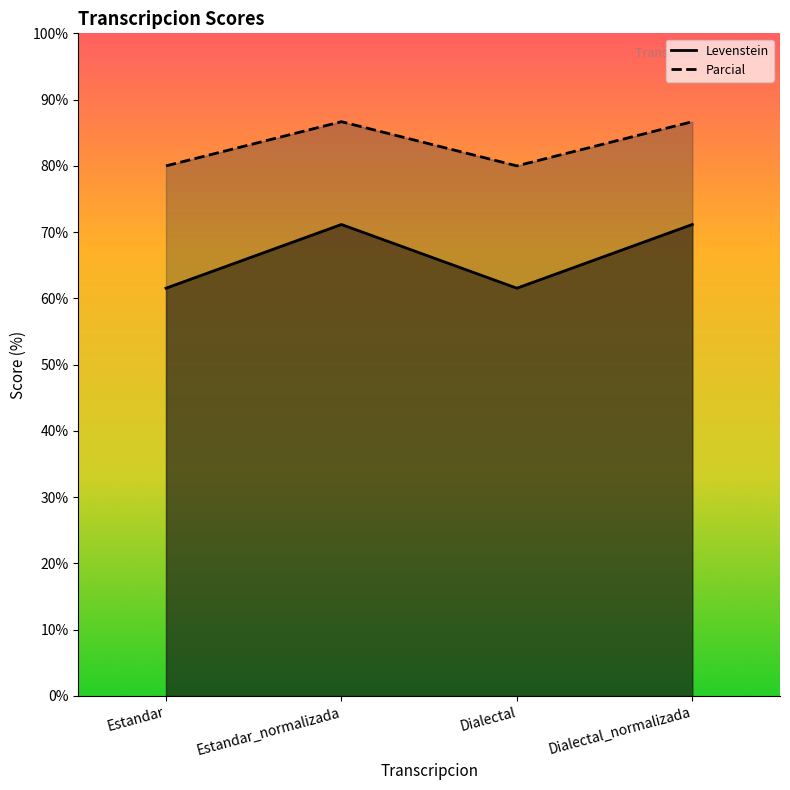

Reading left to right, transcribe all the data shown in this chart.

Levenstein: Estandar=61.5	Estandar_normalizada=71.2	Dialectal=61.5	Dialectal_normalizada=71.2
Parcial: Estandar=80.0	Estandar_normalizada=86.7	Dialectal=80.0	Dialectal_normalizada=86.7